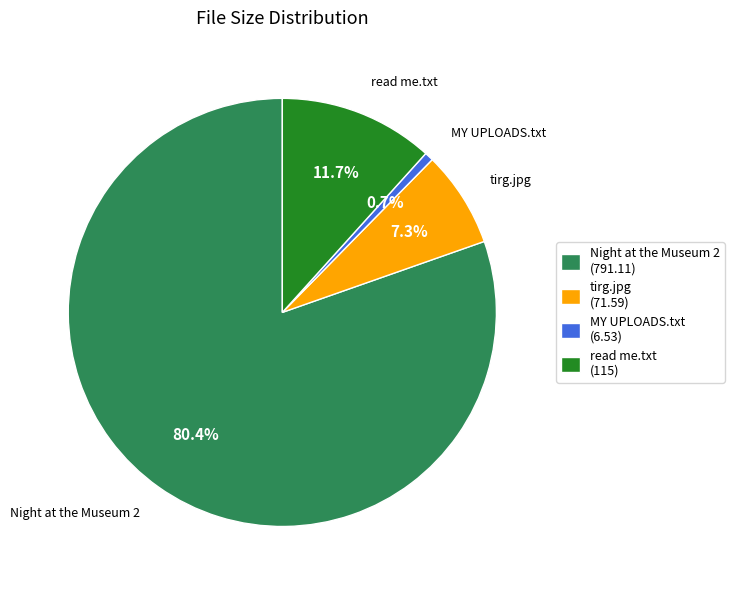

How many slices are in this pie chart?

4